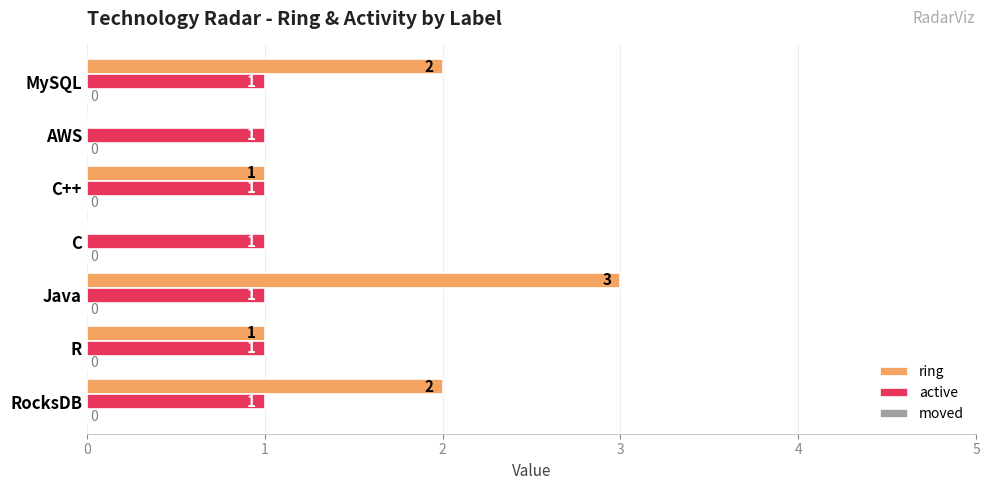

Which series changed the most between RocksDB and C?

ring